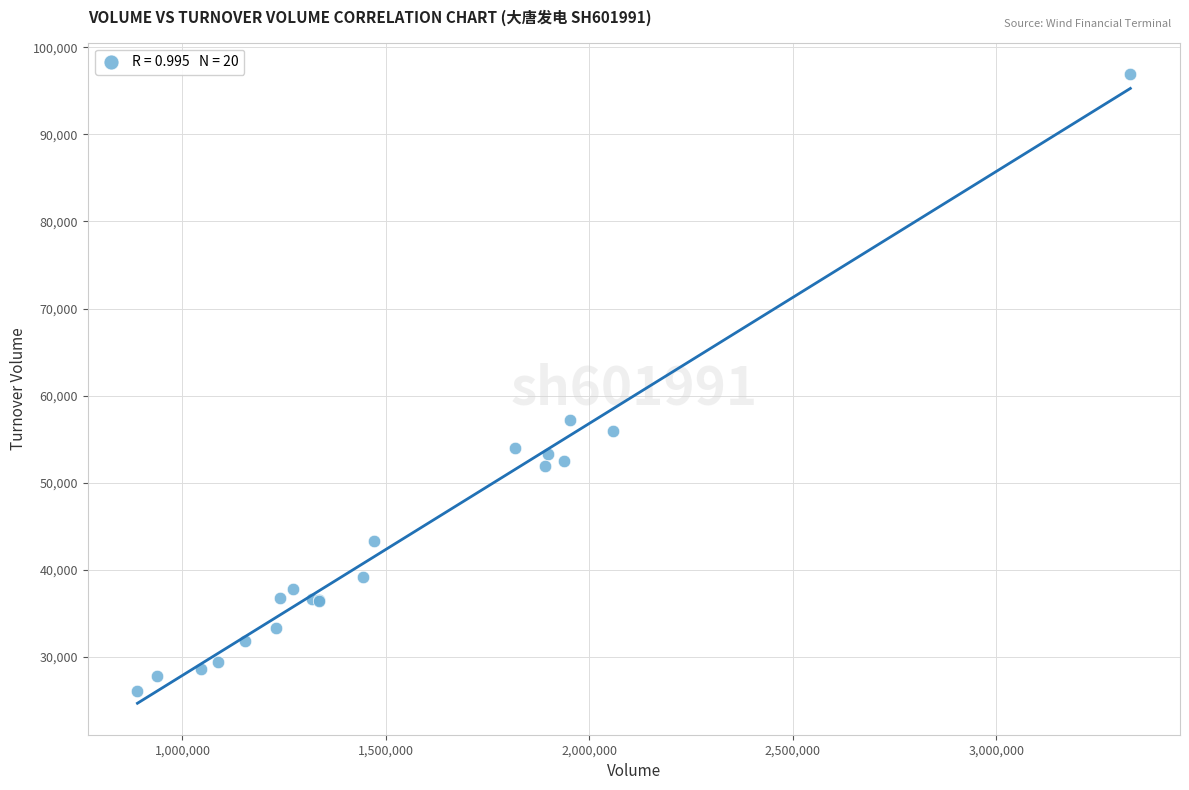

What Y value in the scatter plot is closest to 61503?

57256